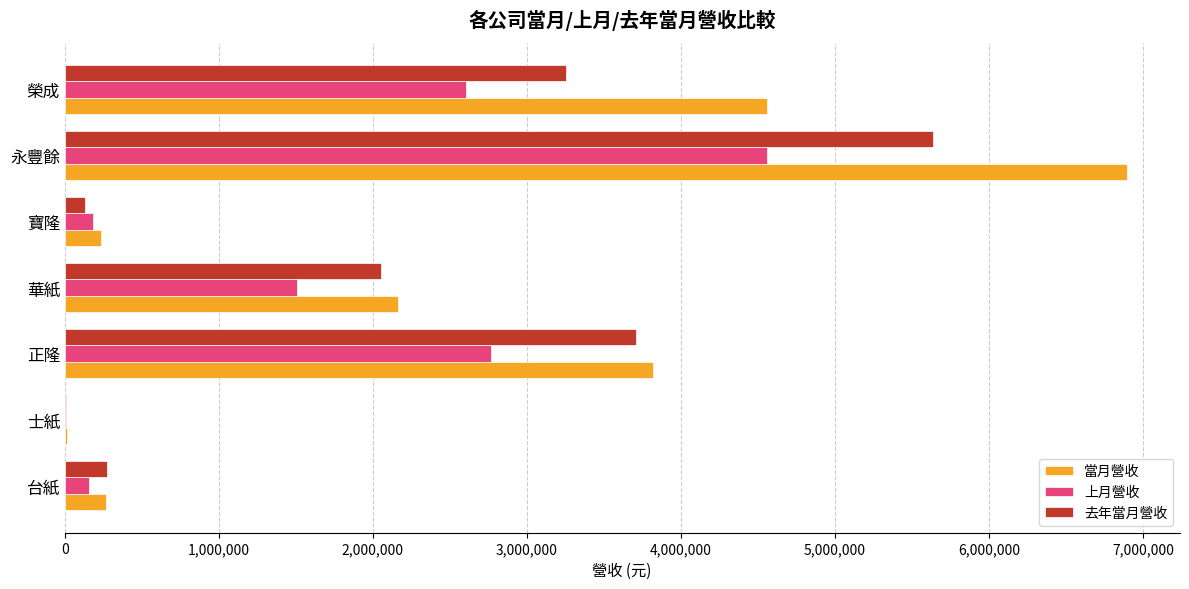

Where is 當月營收 nearest to the value 3455451?

正隆